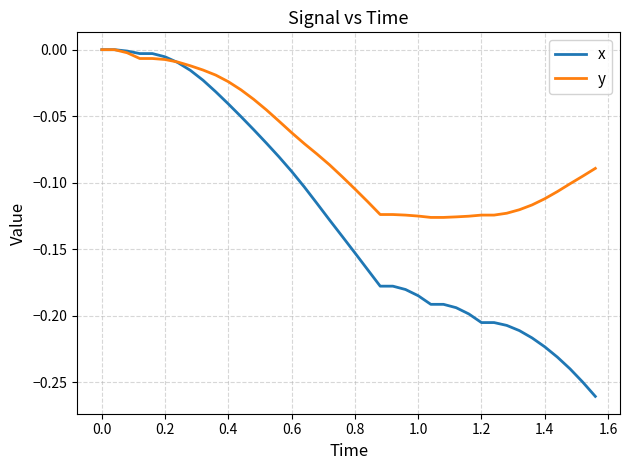

List the series in order of their overall mean, lowest first.

x, y